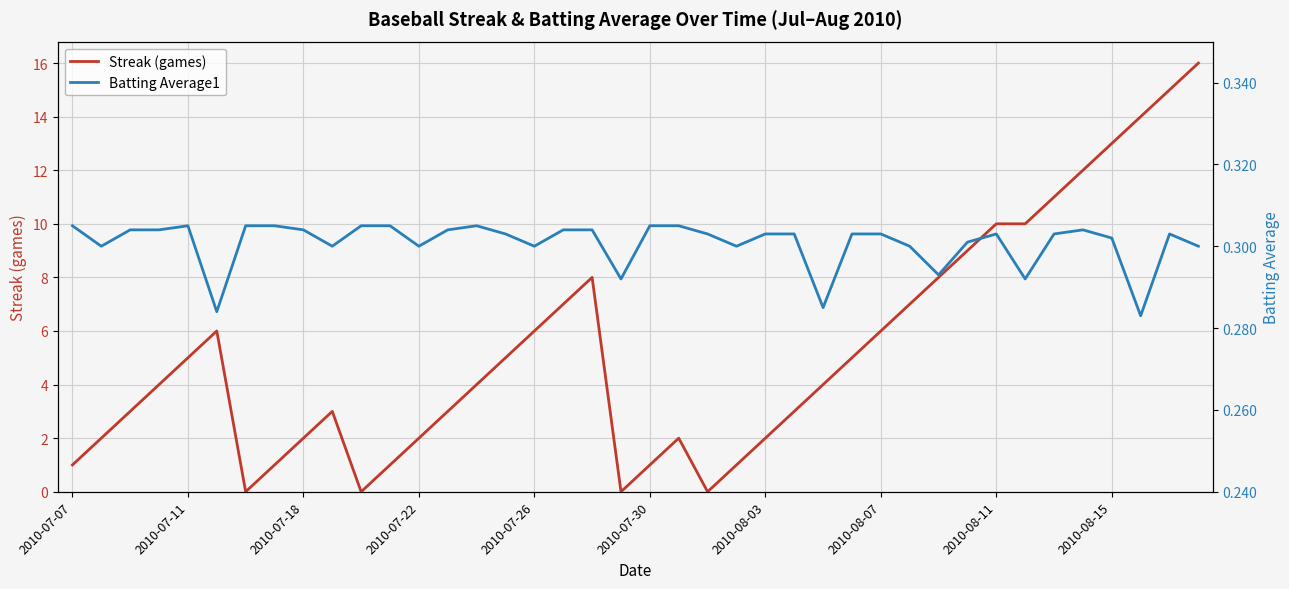

True or false: Streak (games) has more than 2 interior local peaks.

True